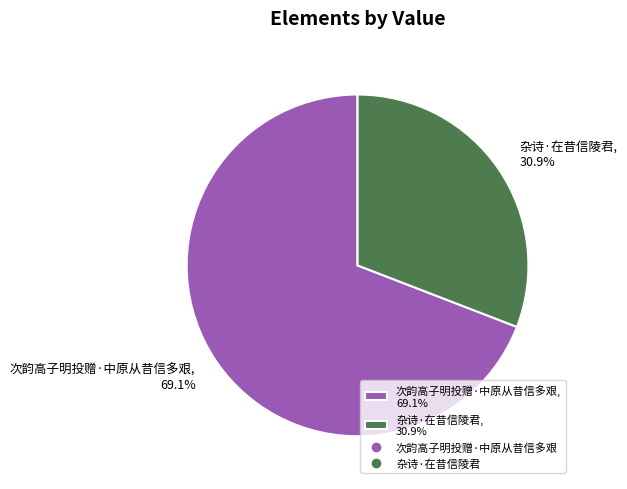

What is the largest slice in the pie chart?

次韵高子明投赠·中原从昔信多艰